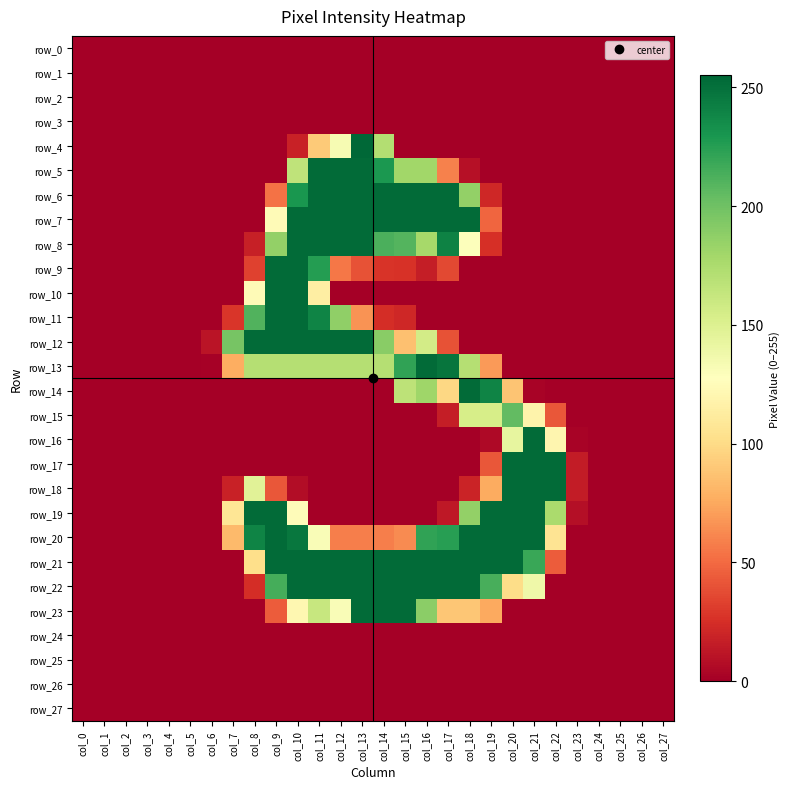

Which series has the largest total across all categories?

row_21